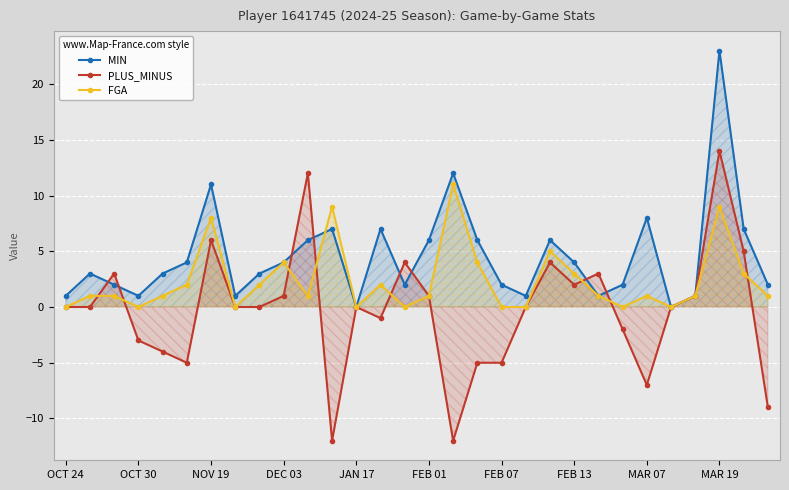

What is the total value across all series at NOV 19?

25